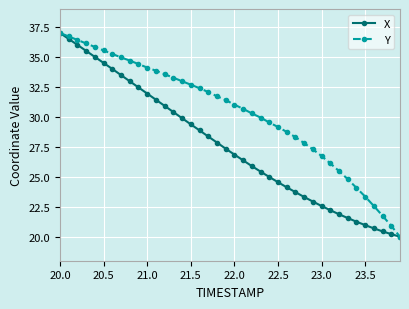

List the series in order of their overall mean, highest first.

Y, X